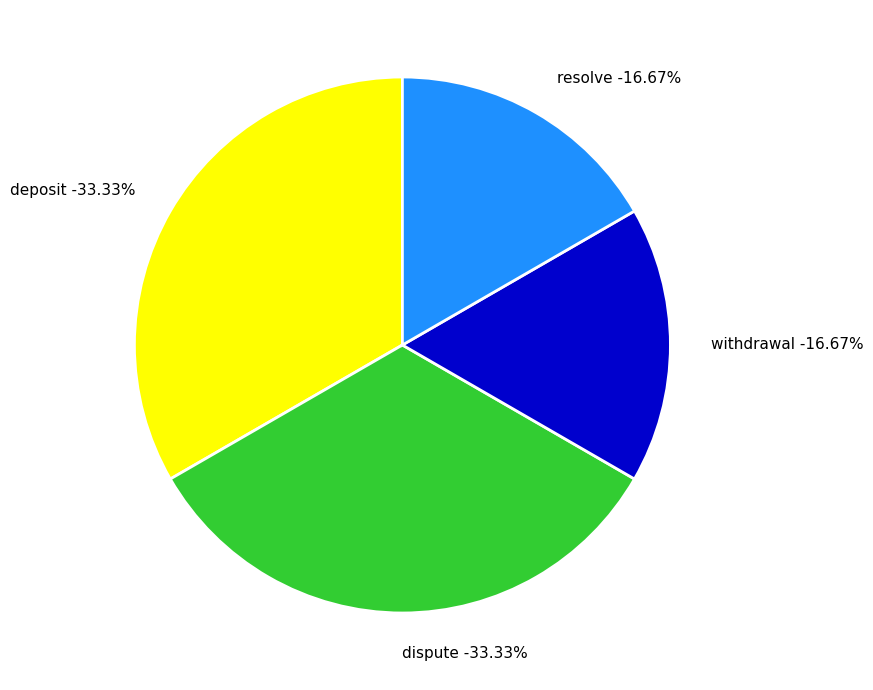

True or false: resolve accounts for 17% of the total.

True